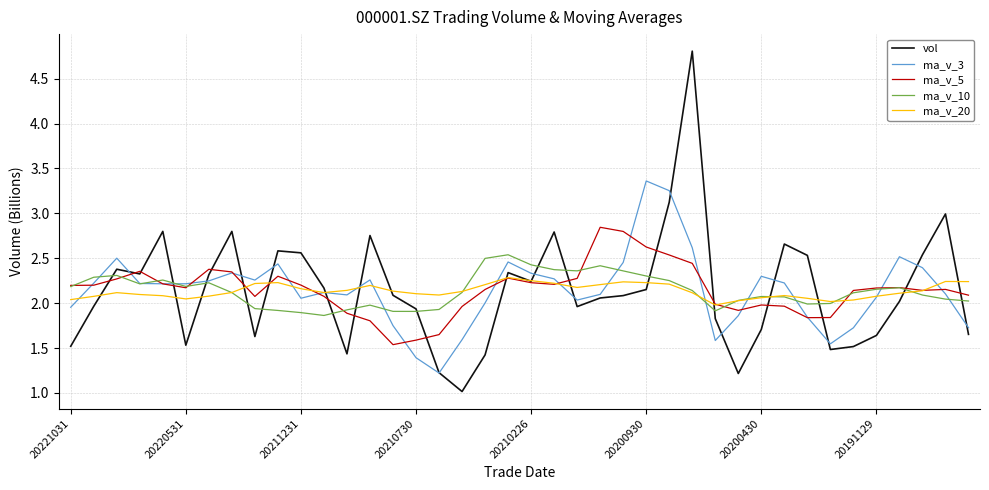

Rank the series by their maximum value, from highest to lowest.

vol, ma_v_3, ma_v_5, ma_v_10, ma_v_20